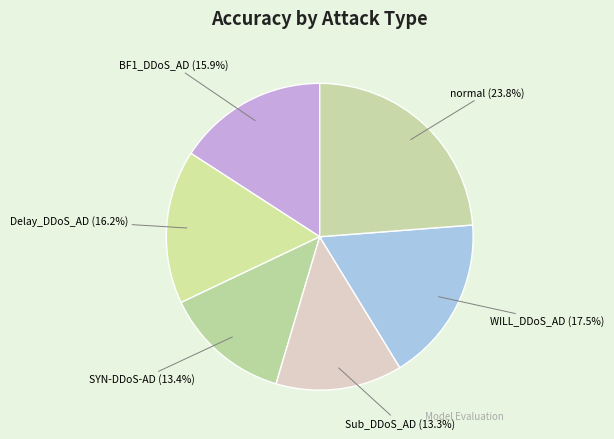

How much of the chart is everything except Sub_DDoS_AD?

86.7%